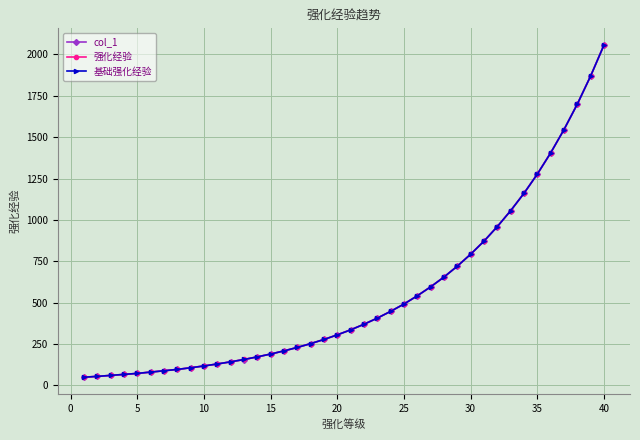

What are all the series names shown in the legend?

col_1, 强化经验, 基础强化经验